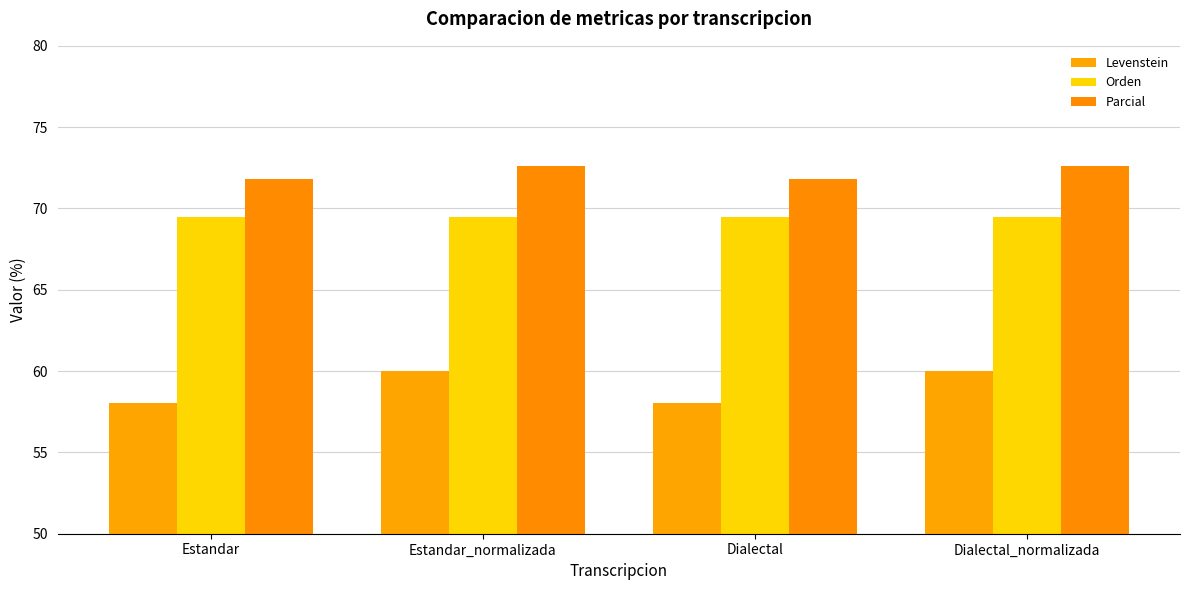

Rank the categories by Orden value from highest to lowest.

Estandar, Estandar_normalizada, Dialectal, Dialectal_normalizada